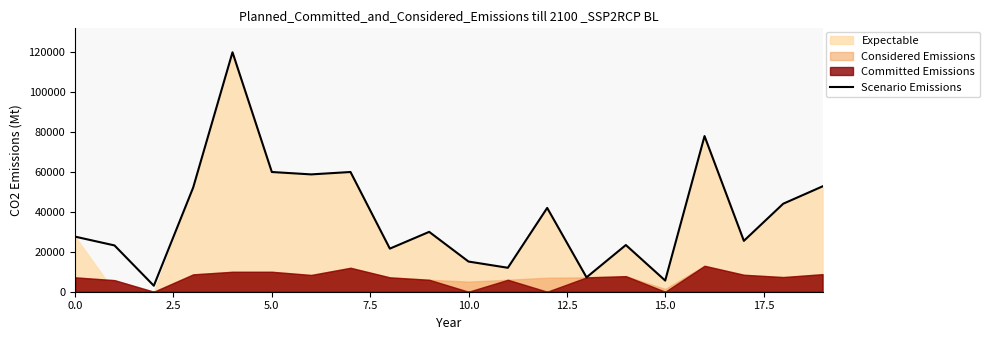

True or false: there are more than 1 points higher than both neighbors.

True